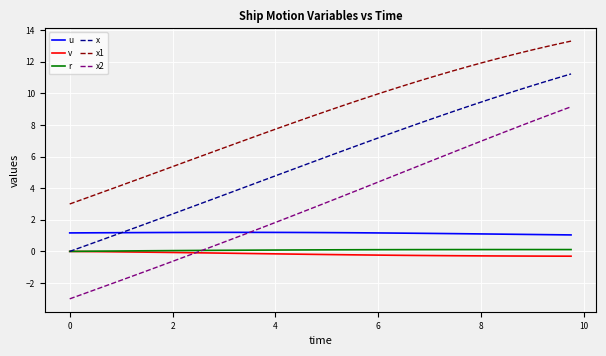

Which series has the largest total across all categories?

x1